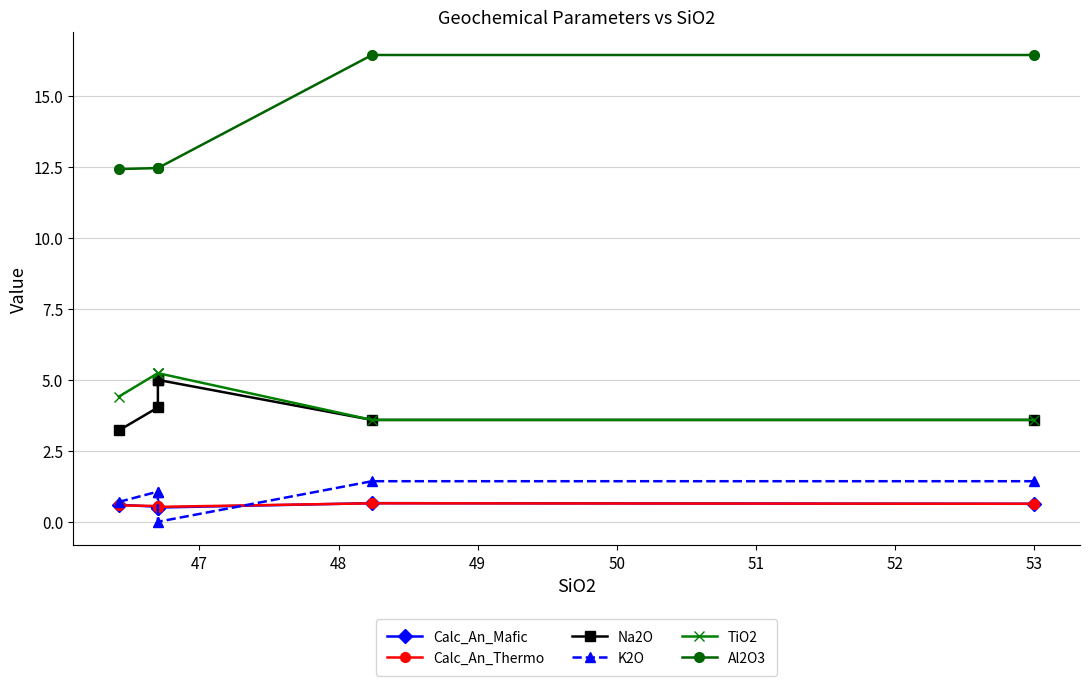

Is this an area chart (filled region under the line)?

No